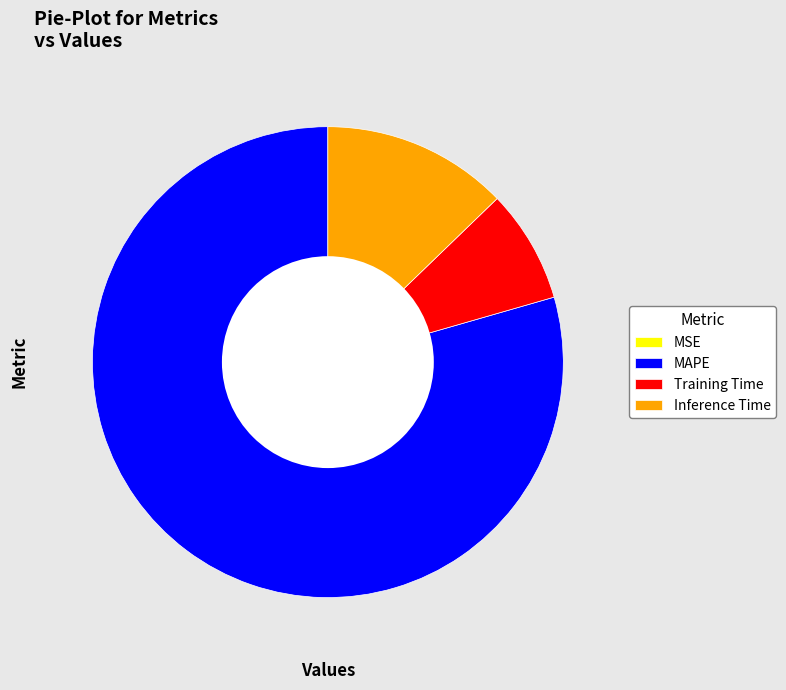

Between Training Time and Inference Time, which is larger?

Inference Time